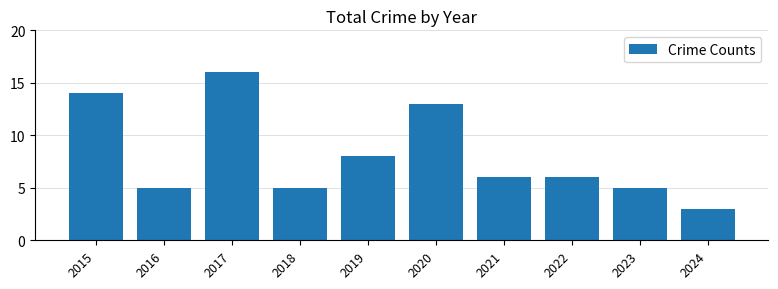

Reading left to right, list all the values displayed in this chart.

2015=14	2016=5	2017=16	2018=5	2019=8	2020=13	2021=6	2022=6	2023=5	2024=3